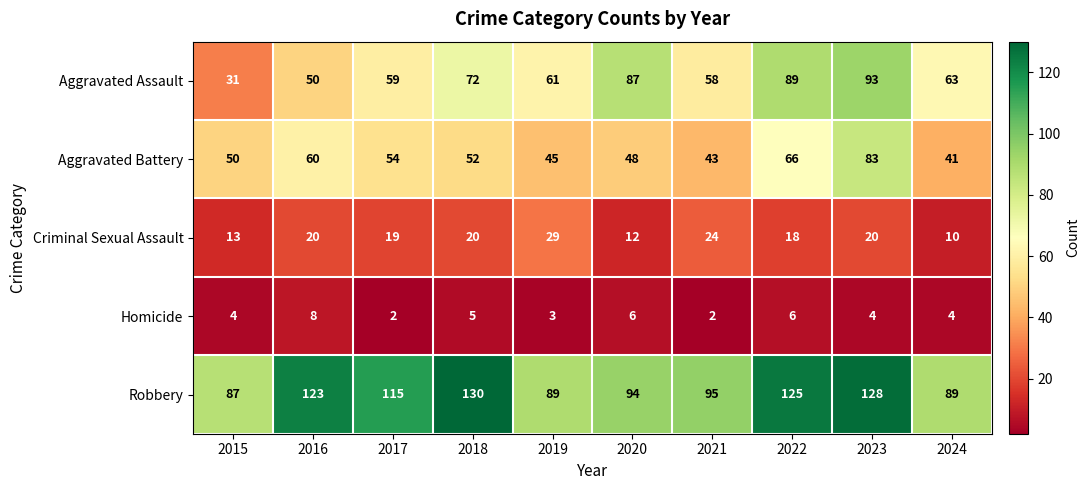

Rank the series at 2020 from lowest to highest value.

Homicide, Criminal Sexual Assault, Aggravated Battery, Aggravated Assault, Robbery